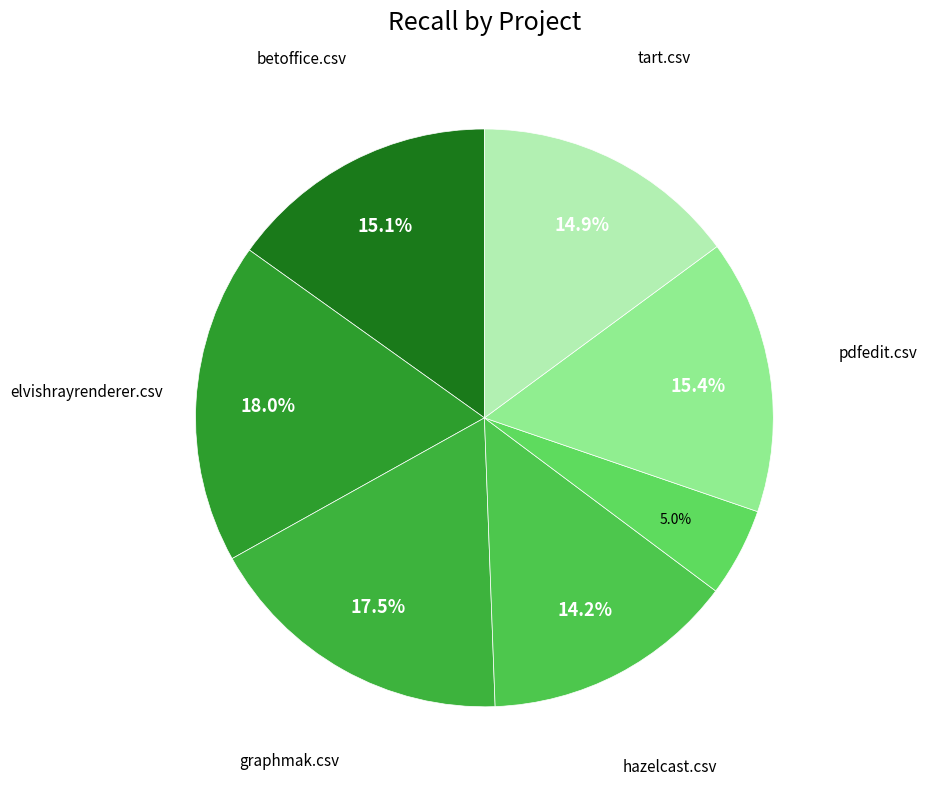

Is there a majority slice in this chart?

No